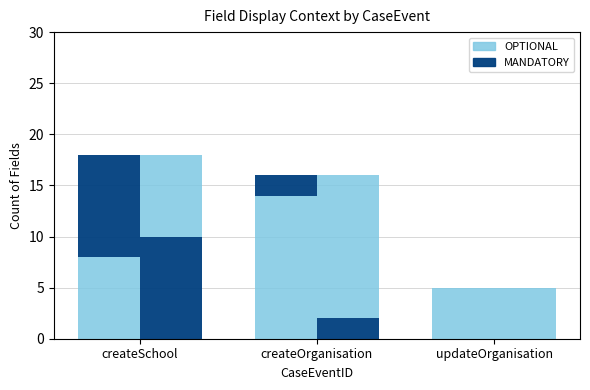

How many series are shown in this chart?

2